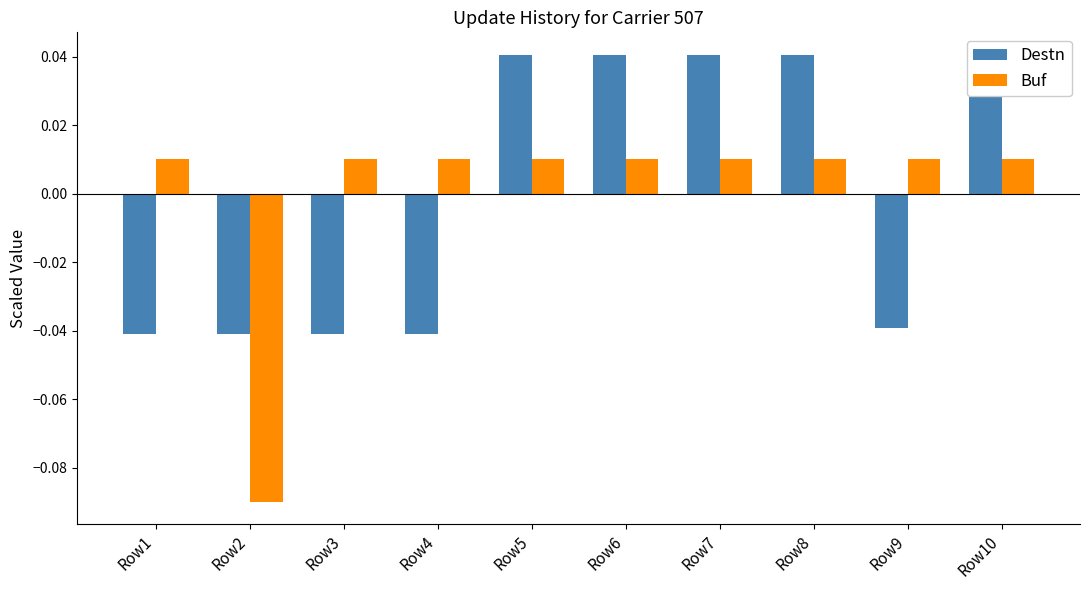

The value of Destn at Row8 is 0.0. True or false?

True